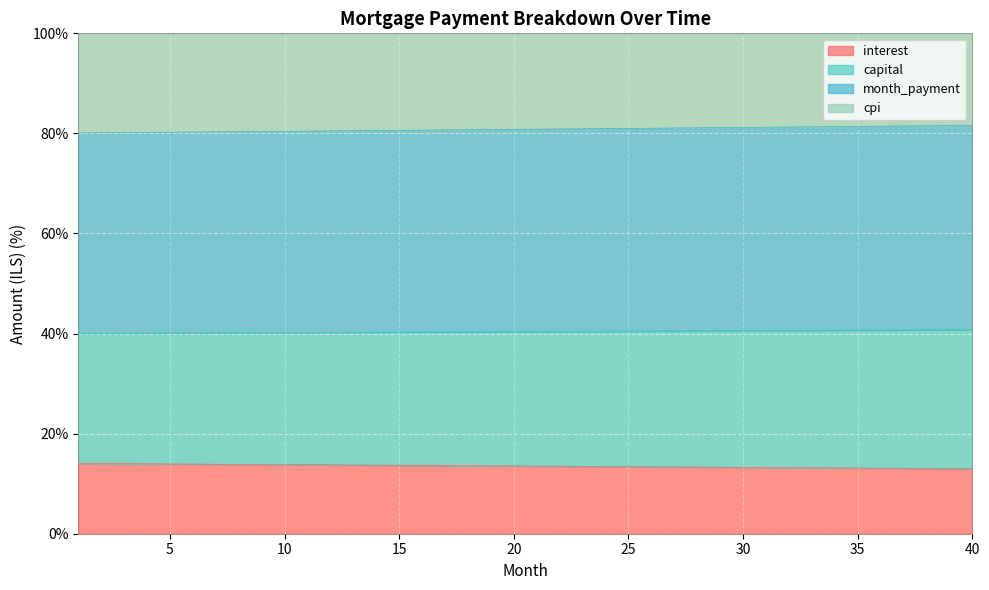

Does the chart display data point markers on the line(s)?

No